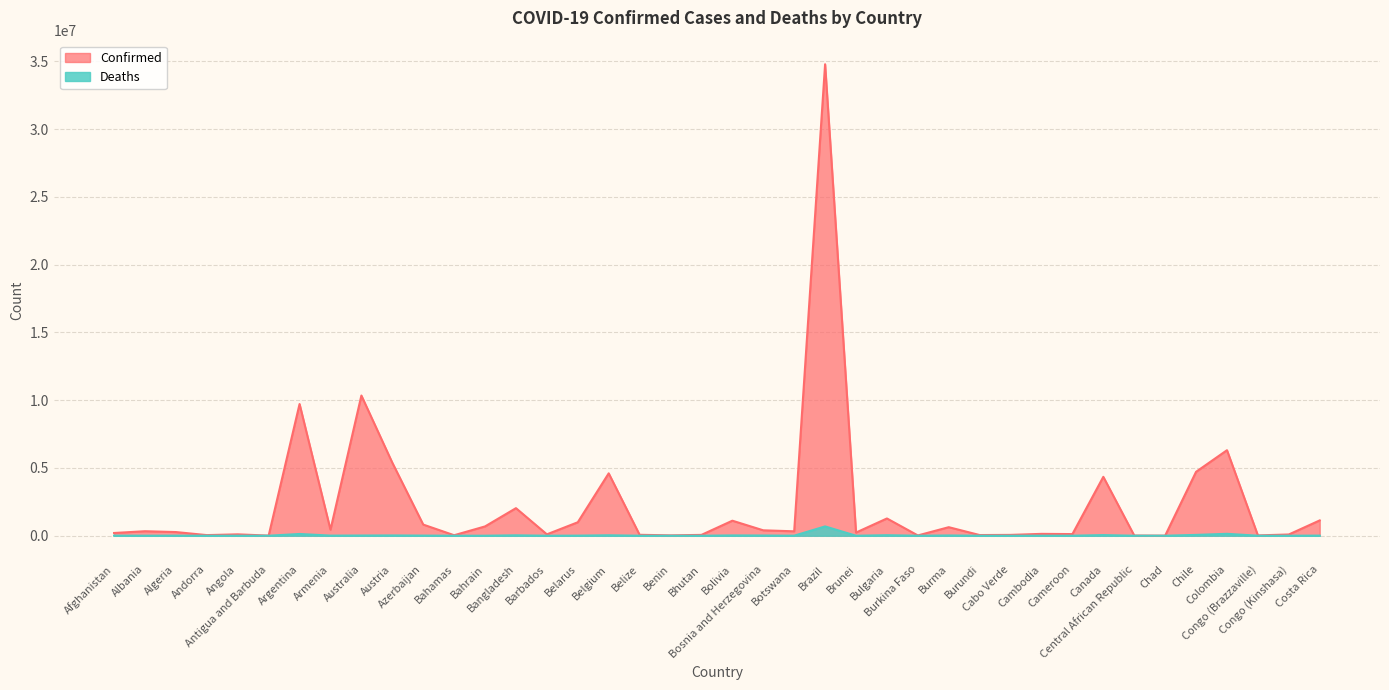

At how many categories does at least one series exceed 7904442?

3